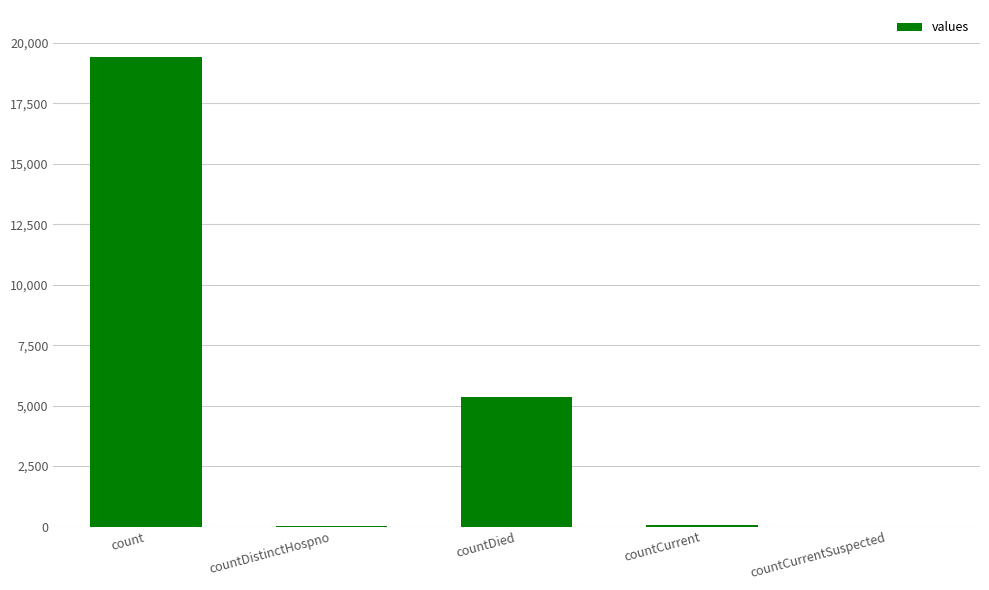

Which has a higher value, countDied or countCurrentSuspected?

countDied